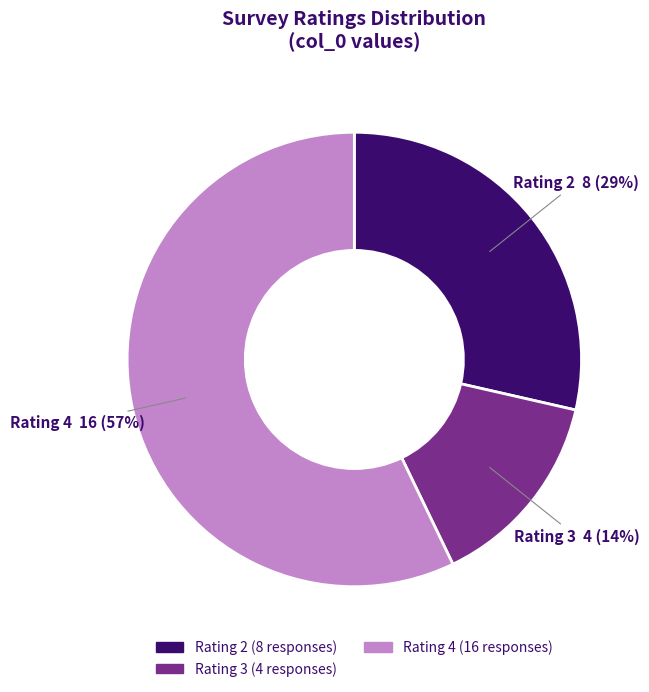

Is there a majority slice in this chart?

Yes